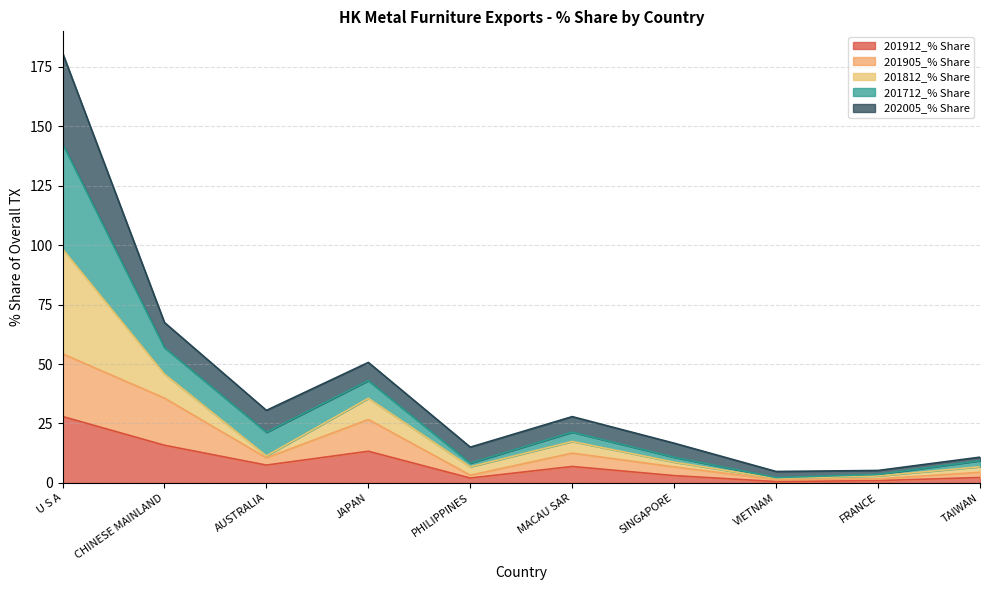

At which label does 201812_% Share first exceed 27?

U S A